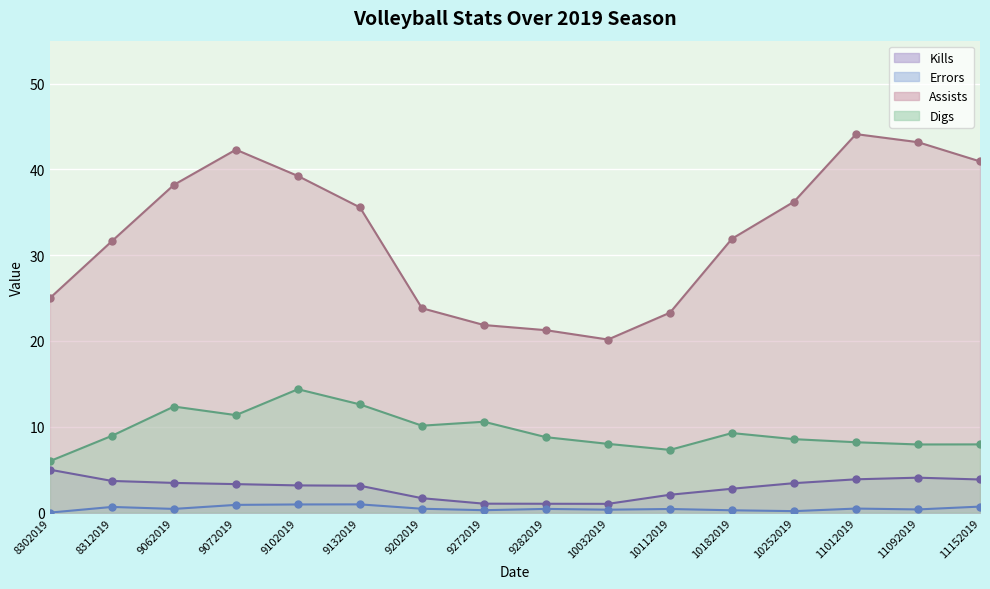

What is the value of the Assists point at the 2nd from the left?

31.6